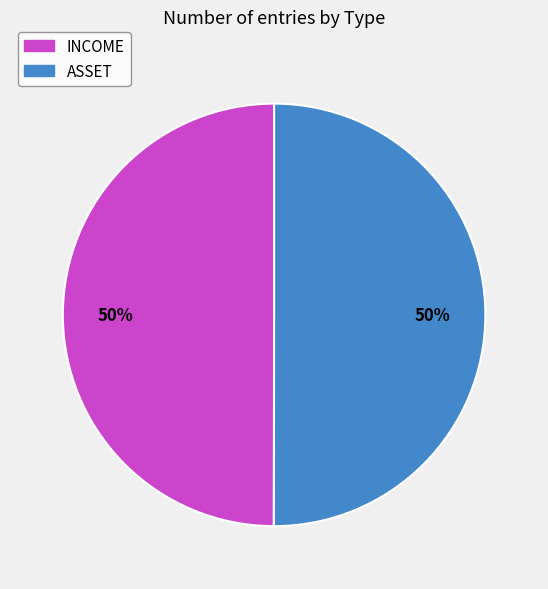

To the nearest percent, what is the average slice percentage?

50%